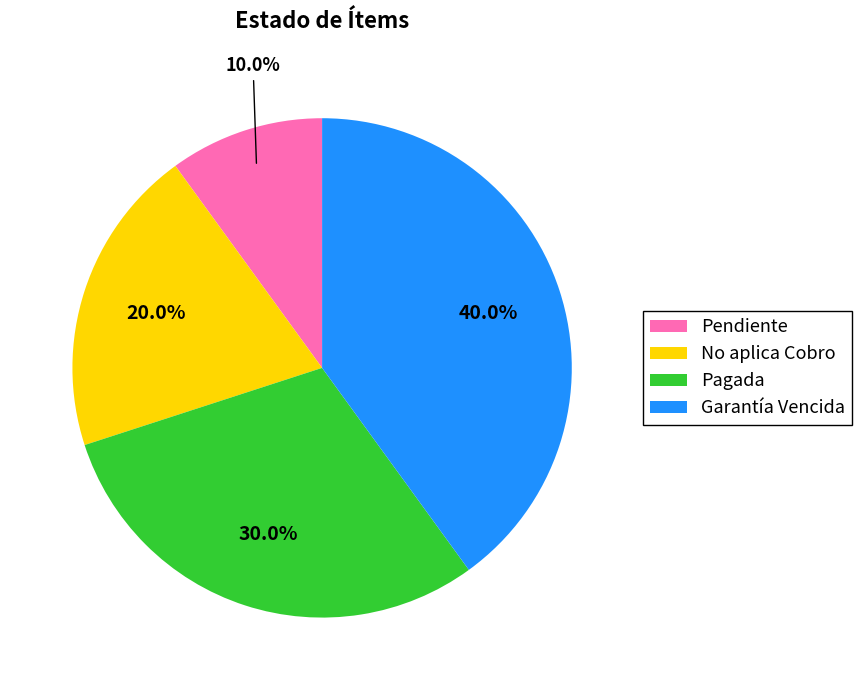

Which category has the smallest portion of the pie?

Pendiente